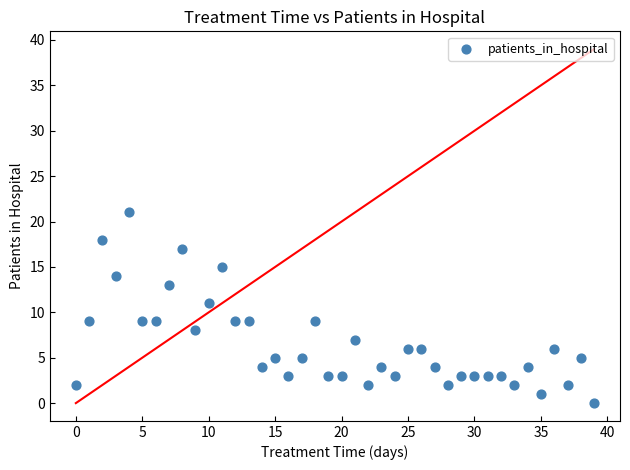

What is the range of Y values (max minus min)?

21